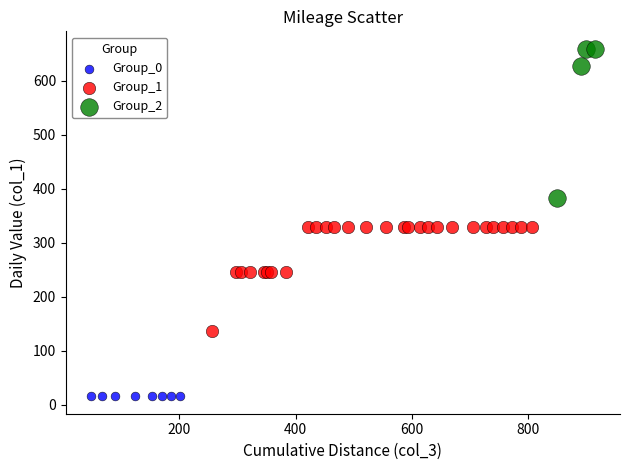

Which series has the largest Y range (max minus min)?

Group_2